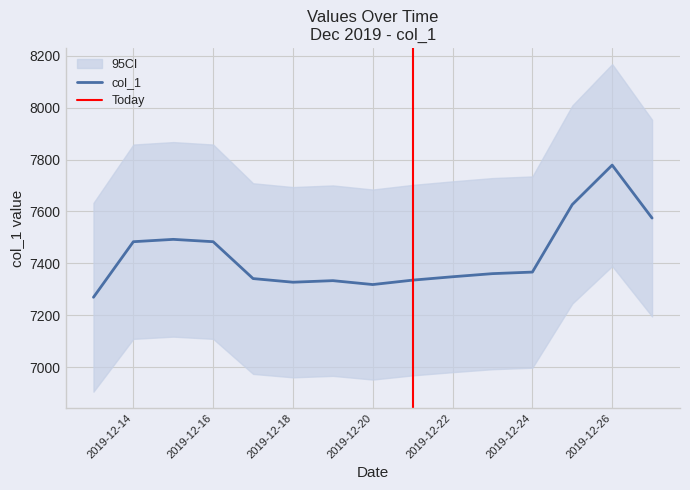

Is it true that the value at 2019-12-19 is 7333.7?

True